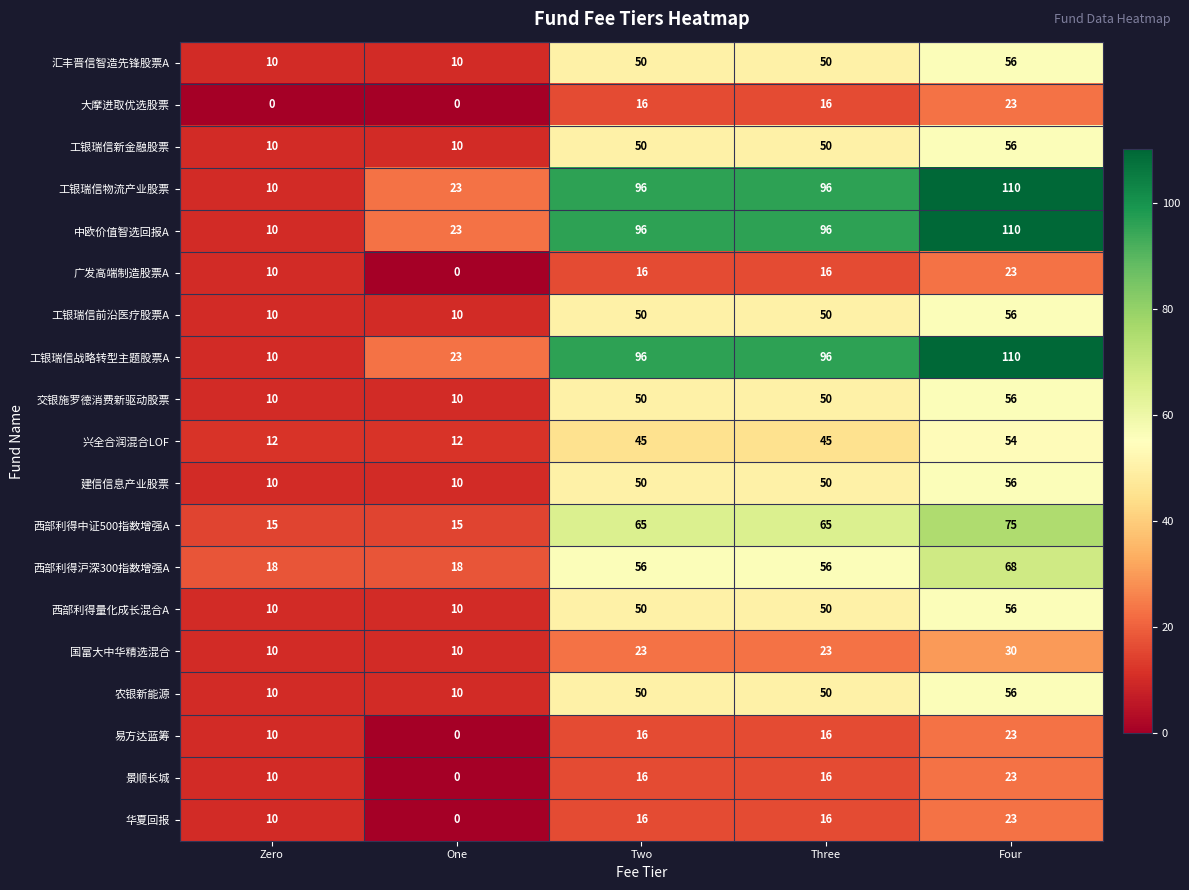

What is the total value across all series at Four?

1064